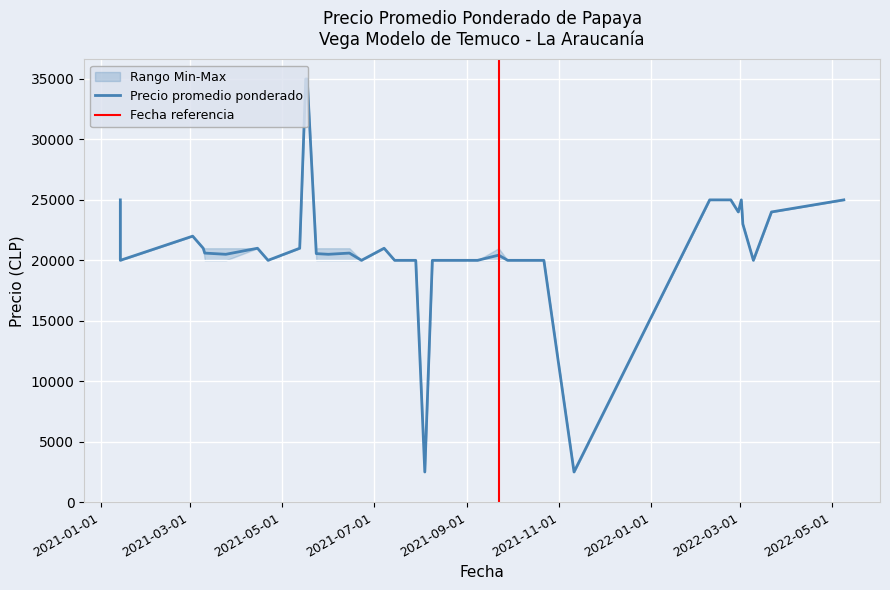

True or false: Precio minimo has more than 0 points higher than both neighbors.

True